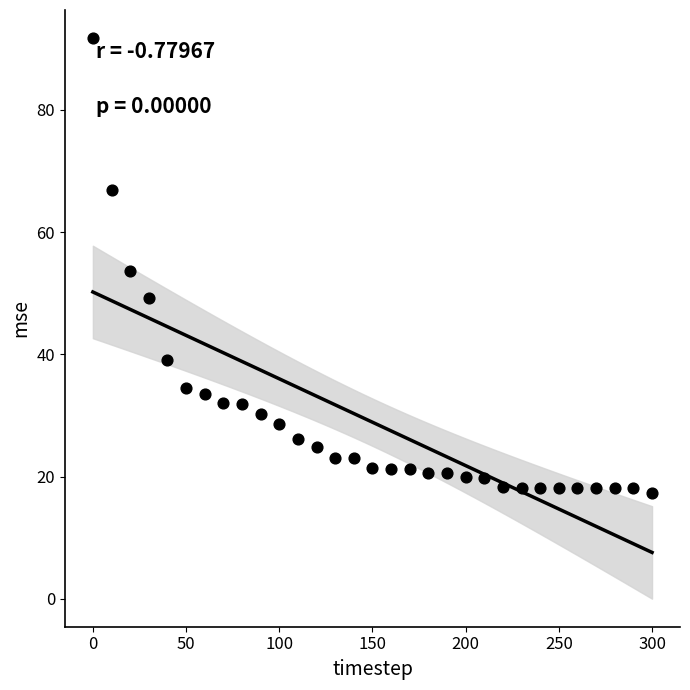

What is the range of Y values (max minus min)?

74.4